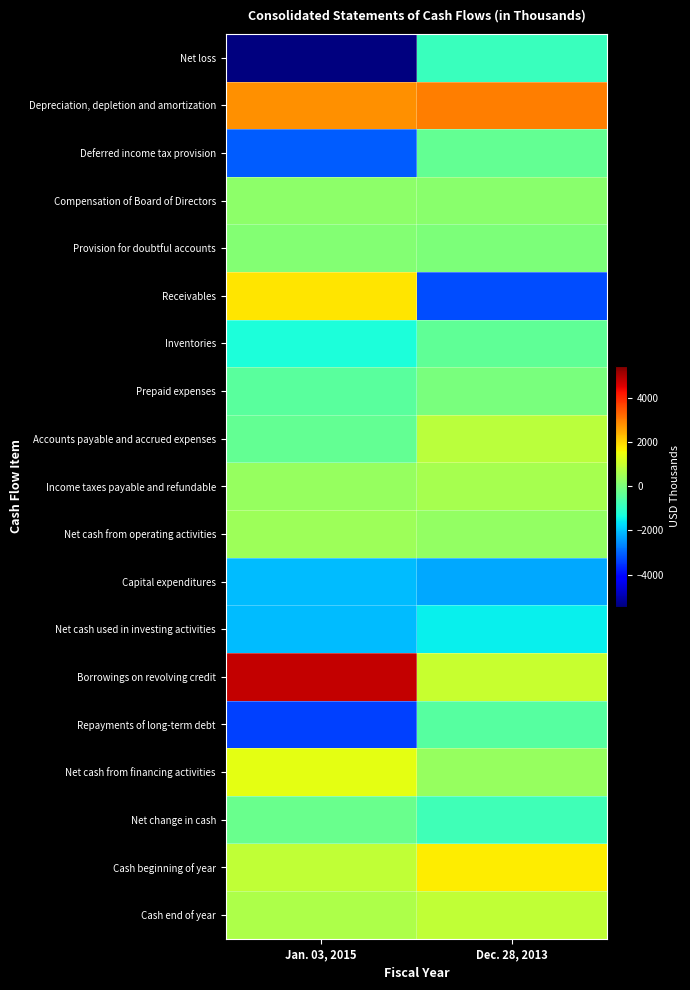

What is the greatest value displayed?

4800